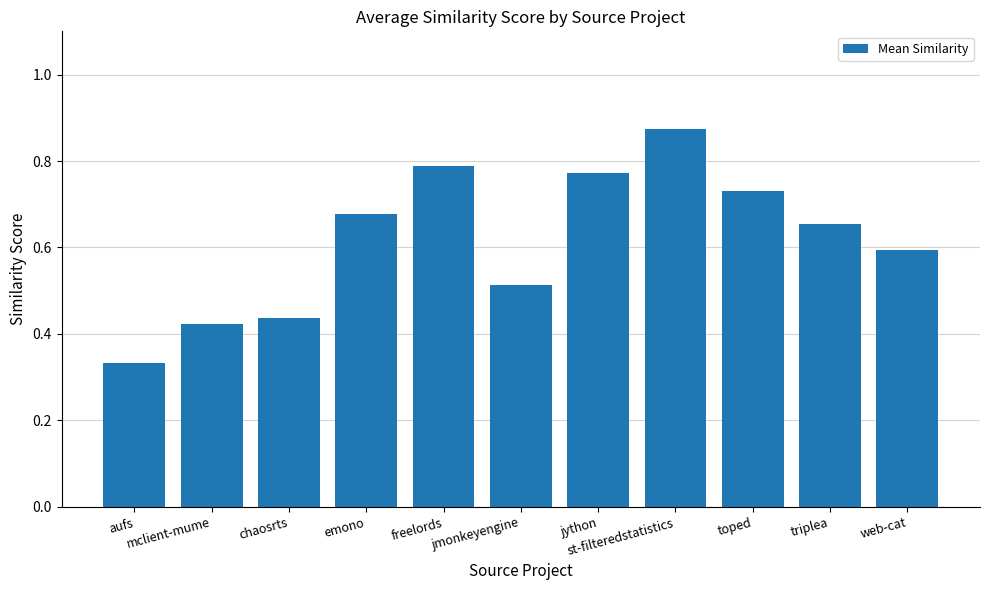

What is the change in value from jmonkeyengine to st-filteredstatistics?

+0.4